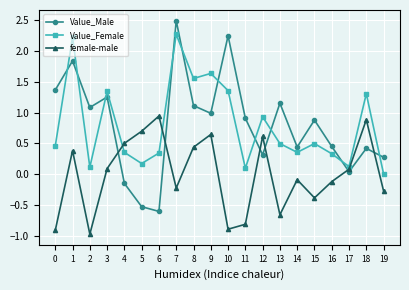

What is the maximum value shown in the chart?

2.5